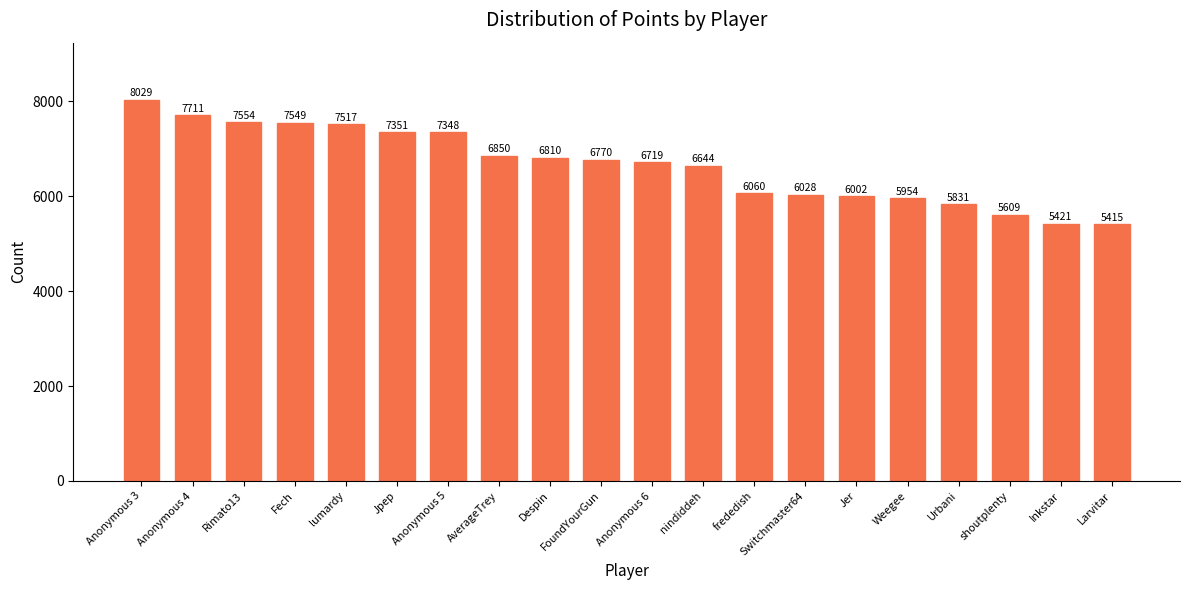

At which label is the value closest to 6722?

Anonymous 6